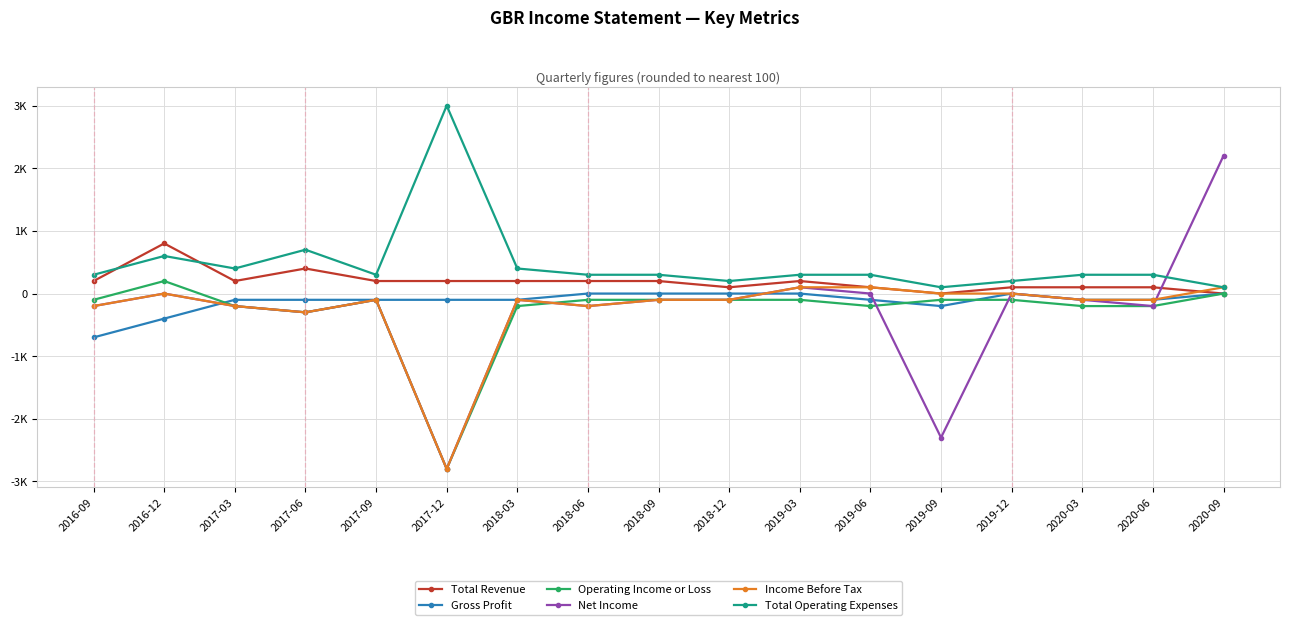

At which label does Total Revenue reach its peak?

2016-12